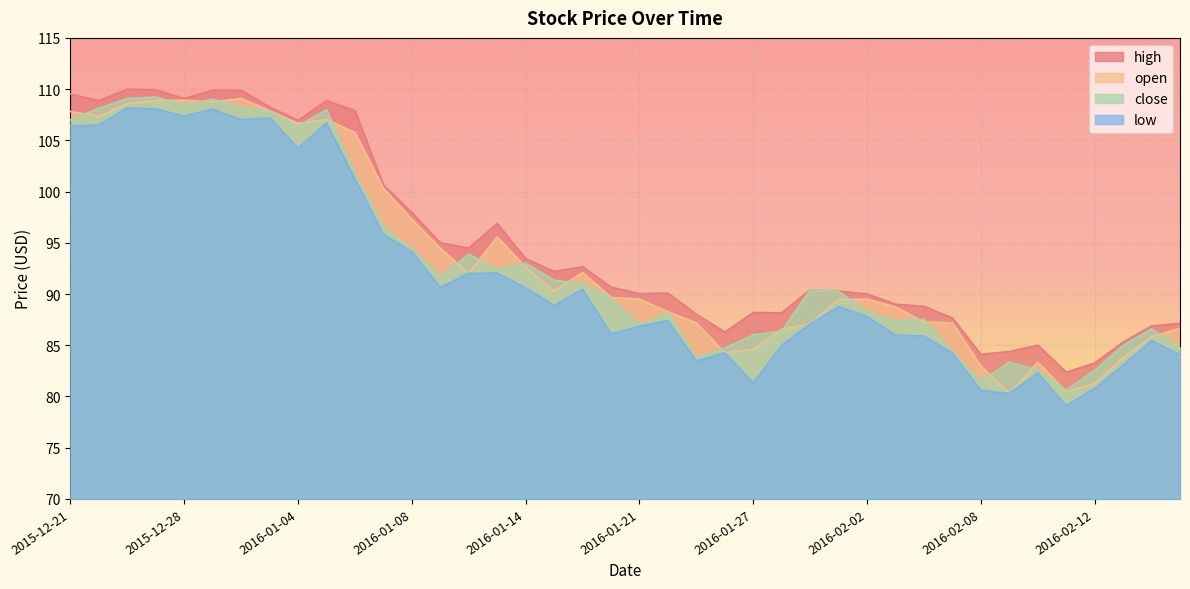

Reading left to right, extract all data points from this chart.

close: 2015-12-21=107.0	2015-12-22=108.1	2015-12-23=109.1	2015-12-24=109.2	2015-12-28=108.5	2015-12-29=109.0	2015-12-30=108.2	2015-12-31=107.9	2016-01-04=106.4	2016-01-05=108.0	2016-01-06=101.8	2016-01-07=96.5	2016-01-08=94.4	2016-01-11=91.7	2016-01-12=93.9	2016-01-13=92.4	2016-01-14=93.0	2016-01-15=91.3	2016-01-19=91.0	2016-01-20=89.6	2016-01-21=87.0	2016-01-22=88.2	2016-01-25=83.7	2016-01-26=84.7	2016-01-27=86.0	2016-01-28=86.4	2016-01-29=90.4	2016-02-01=90.2	2016-02-02=88.3	2016-02-03=87.4	2016-02-04=87.5	2016-02-05=84.3	2016-02-08=81.5	2016-02-09=83.3	2016-02-10=82.6	2016-02-11=80.6	2016-02-12=82.5	2016-02-16=85.0	2016-02-17=86.6	2016-02-18=84.8
low: 2015-12-21=106.4	2015-12-22=106.5	2015-12-23=108.2	2015-12-24=108.1	2015-12-28=107.4	2015-12-29=108.1	2015-12-30=107.0	2015-12-31=107.2	2016-01-04=104.2	2016-01-05=106.7	2016-01-06=101.2	2016-01-07=95.8	2016-01-08=94.1	2016-01-11=90.7	2016-01-12=92.0	2016-01-13=92.0	2016-01-14=90.6	2016-01-15=88.9	2016-01-19=90.5	2016-01-20=86.1	2016-01-21=86.9	2016-01-22=87.4	2016-01-25=83.5	2016-01-26=84.3	2016-01-27=81.3	2016-01-28=85.0	2016-01-29=87.1	2016-02-01=88.8	2016-02-02=87.8	2016-02-03=86.0	2016-02-04=85.9	2016-02-05=84.2	2016-02-08=80.6	2016-02-09=80.3	2016-02-10=82.3	2016-02-11=79.1	2016-02-12=80.8	2016-02-16=83.1	2016-02-17=85.5	2016-02-18=84.0
high: 2015-12-21=109.5	2015-12-22=108.9	2015-12-23=110.0	2015-12-24=109.9	2015-12-28=109.1	2015-12-29=109.9	2015-12-30=109.9	2015-12-31=108.2	2016-01-04=107.0	2016-01-05=108.9	2016-01-06=107.9	2016-01-07=100.6	2016-01-08=98.0	2016-01-11=95.0	2016-01-12=94.5	2016-01-13=96.9	2016-01-14=93.5	2016-01-15=92.2	2016-01-19=92.7	2016-01-20=90.7	2016-01-21=90.0	2016-01-22=90.1	2016-01-25=88.0	2016-01-26=86.3	2016-01-27=88.2	2016-01-28=88.2	2016-01-29=90.4	2016-02-01=90.3	2016-02-02=90.0	2016-02-03=89.0	2016-02-04=88.8	2016-02-05=87.7	2016-02-08=84.1	2016-02-09=84.4	2016-02-10=85.0	2016-02-11=82.4	2016-02-12=83.3	2016-02-16=85.3	2016-02-17=86.9	2016-02-18=87.2
open: 2015-12-21=107.8	2015-12-22=107.3	2015-12-23=108.6	2015-12-24=108.9	2015-12-28=108.9	2015-12-29=108.8	2015-12-30=109.1	2015-12-31=107.9	2016-01-04=106.7	2016-01-05=107.0	2016-01-06=105.8	2016-01-07=100.3	2016-01-08=97.3	2016-01-11=94.5	2016-01-12=92.0	2016-01-13=95.6	2016-01-14=92.6	2016-01-15=90.3	2016-01-19=92.1	2016-01-20=89.7	2016-01-21=89.5	2016-01-22=88.3	2016-01-25=87.2	2016-01-26=84.3	2016-01-27=84.6	2016-01-28=86.6	2016-01-29=87.1	2016-02-01=89.5	2016-02-02=89.5	2016-02-03=88.7	2016-02-04=87.3	2016-02-05=87.2	2016-02-08=83.0	2016-02-09=80.3	2016-02-10=83.3	2016-02-11=80.5	2016-02-12=81.2	2016-02-16=83.8	2016-02-17=85.8	2016-02-18=86.7